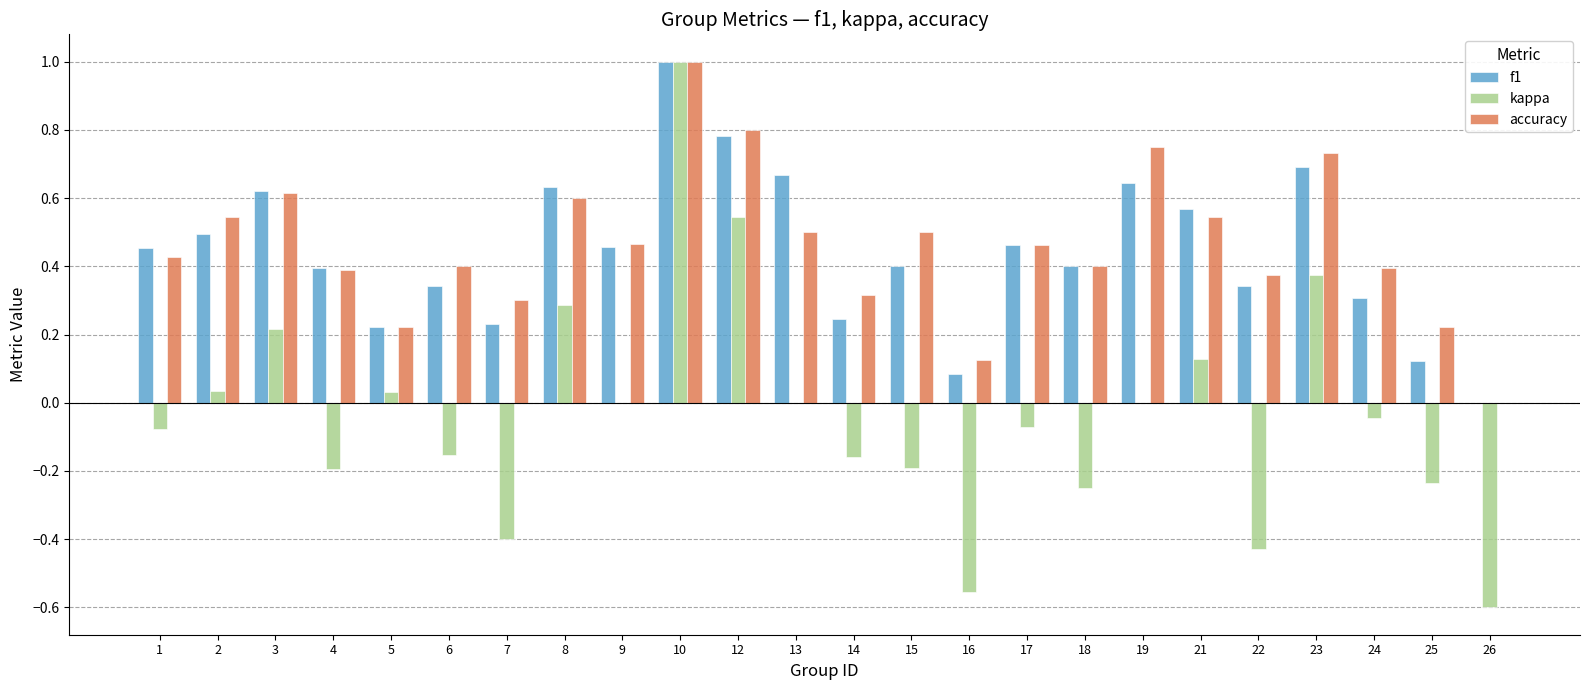

Read the kappa value at 10.

1.0